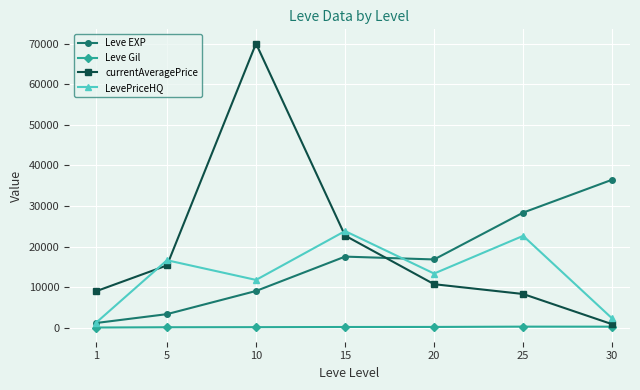

True or false: currentAveragePrice has a value of 70000.0 at 10.

True